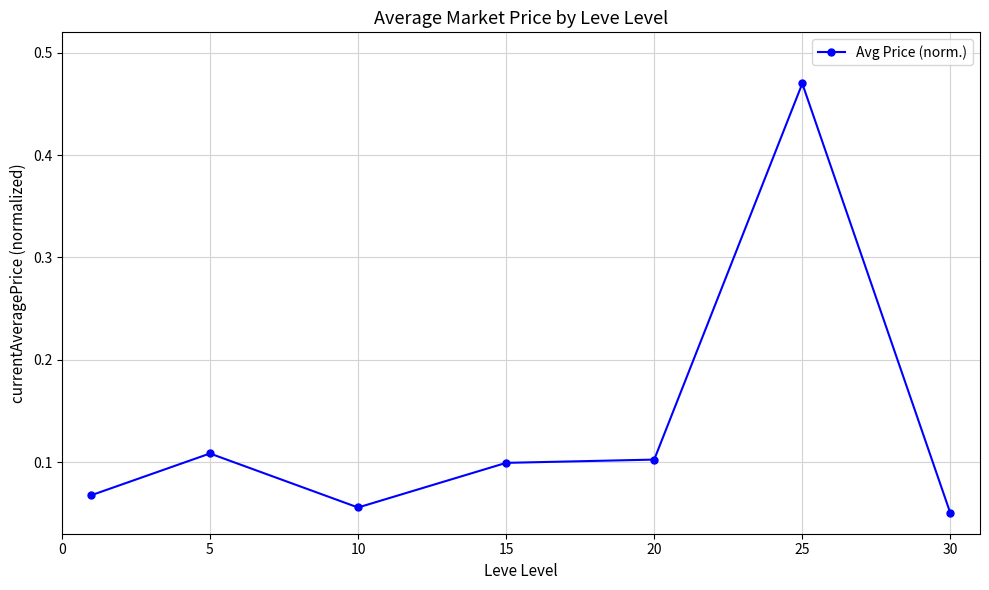

What is the sum of all values?

1.0